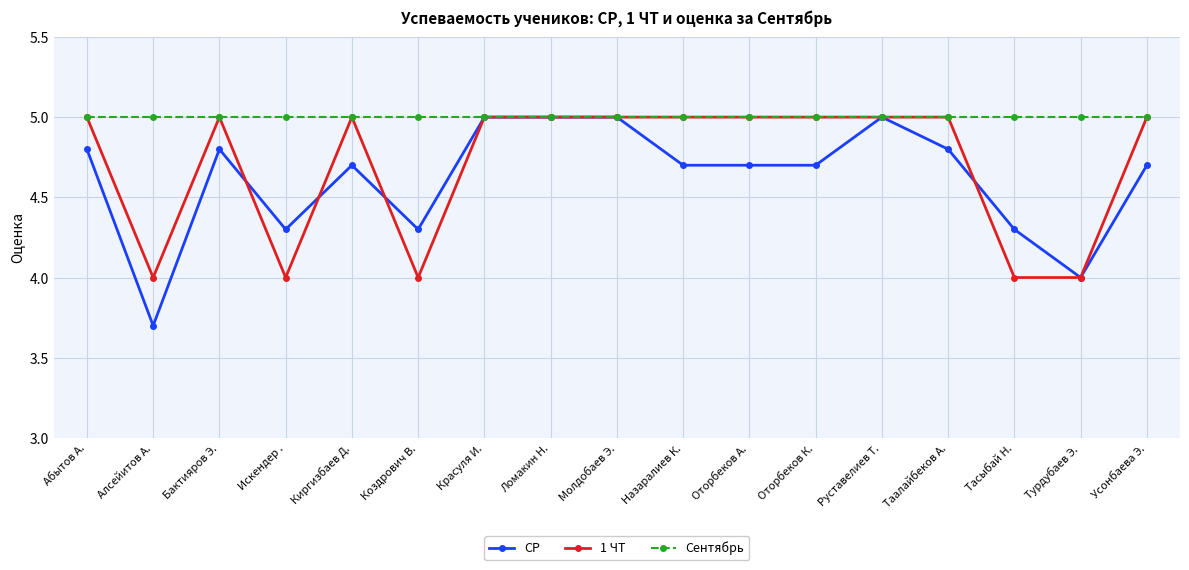

Which series changed the most between Тасыбай Н. and Турдубаев Э.?

СР